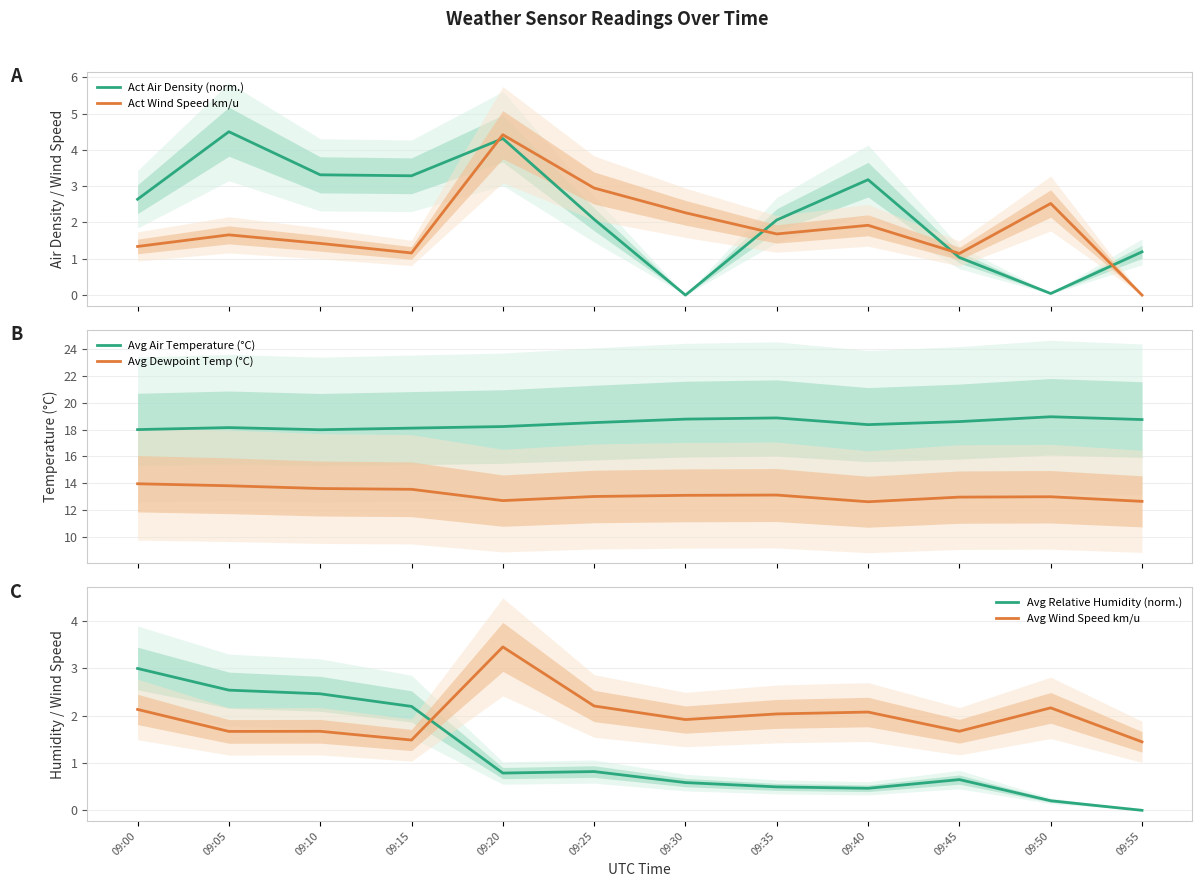

In Avg Dewpoint Temp (°C), how many points are higher than both neighbors (excluding endpoints)?

2